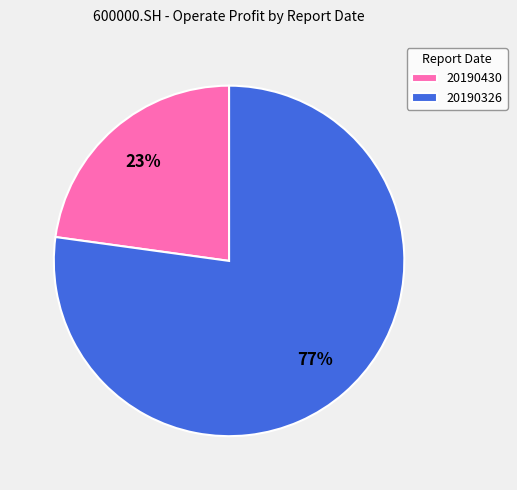

Which slice is the largest?

20190326